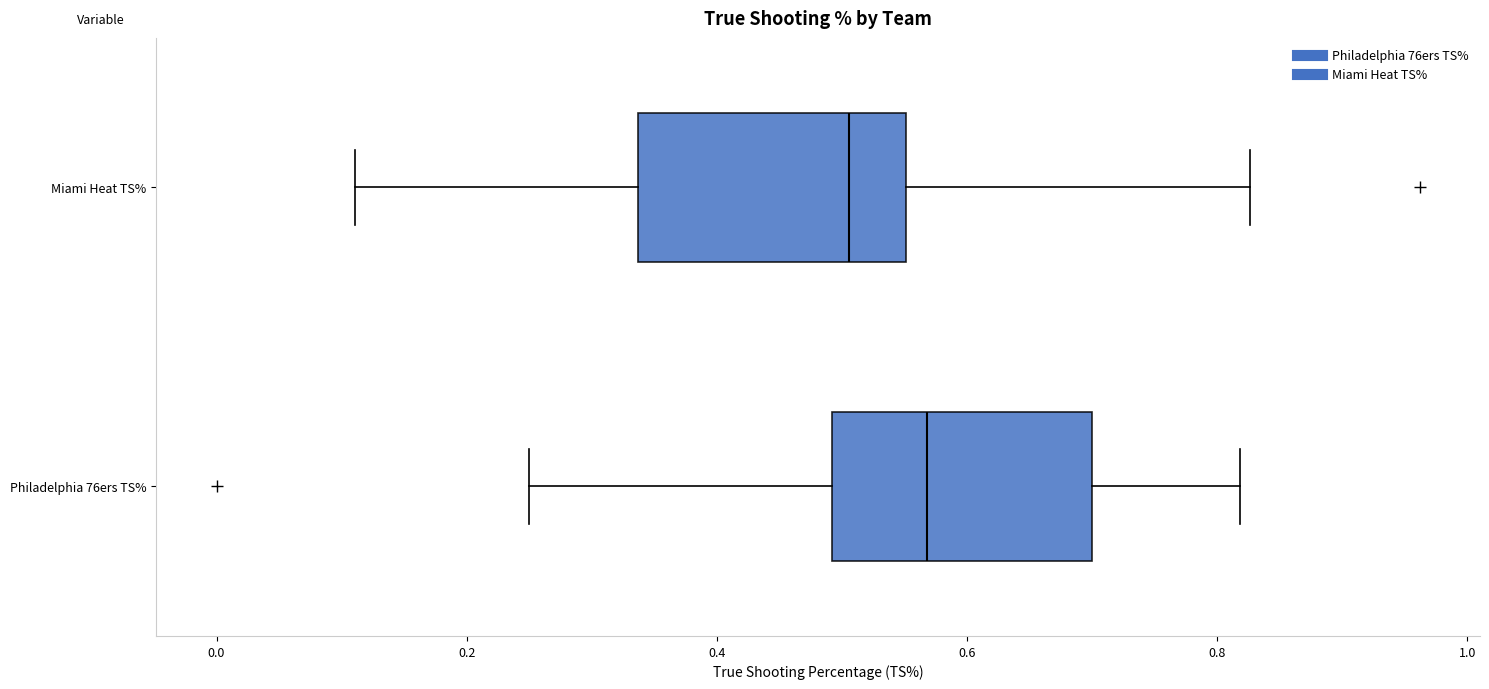

Reading bottom to top, read every box against the x-axis: the position of its median line, the range the box covers, and the ends of its whiskers. The values are not printed on the chart, so give them approximately, as read against the axis.

Philadelphia 76ers TS%: median 0.56, box 0.50 to 0.70, whiskers 0.26 to 0.82
Miami Heat TS%: median 0.50, box 0.34 to 0.56, whiskers 0.12 to 0.82